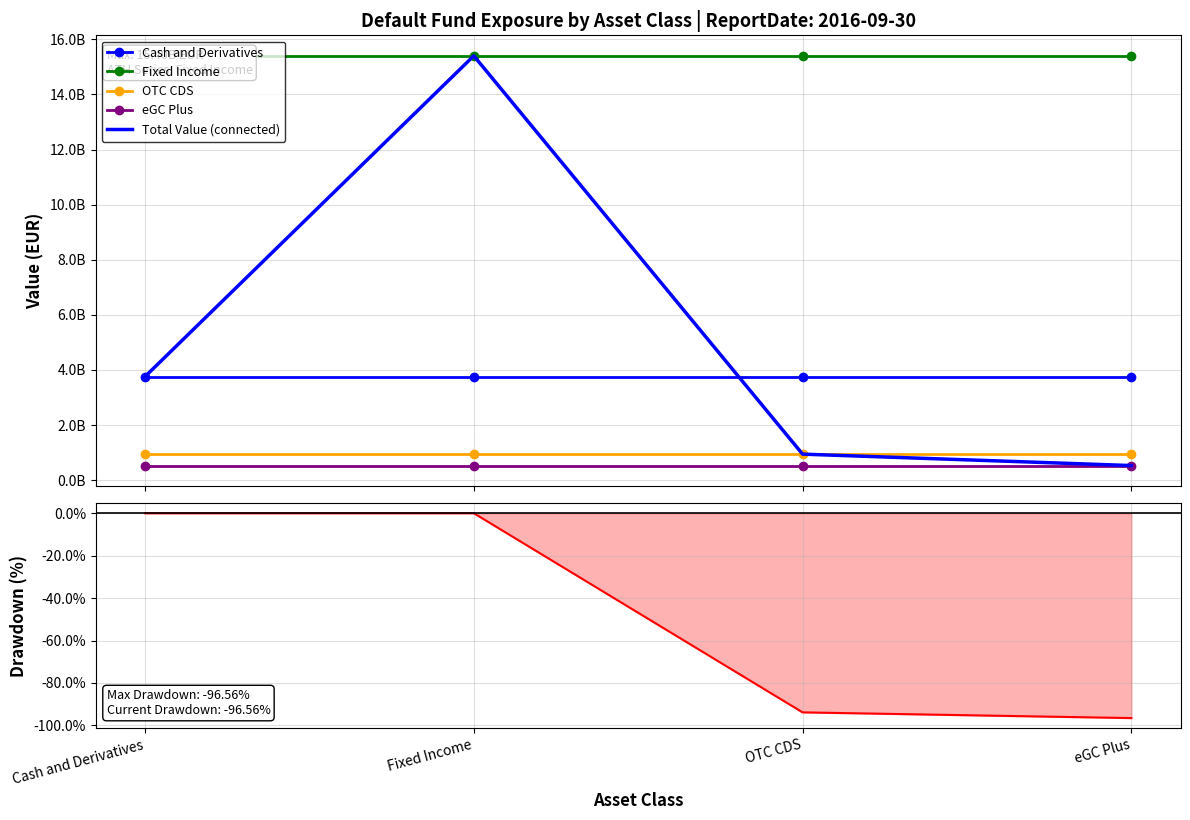

True or false: Fixed Income and Drawdown intersect in this chart.

False